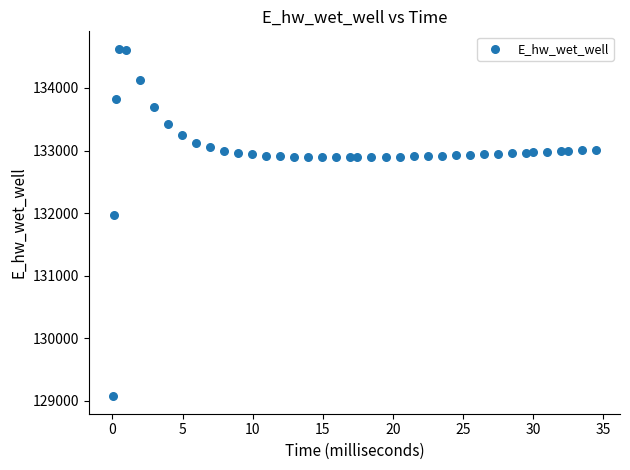

What Y value in the scatter plot is closest to 131849?

131969.9